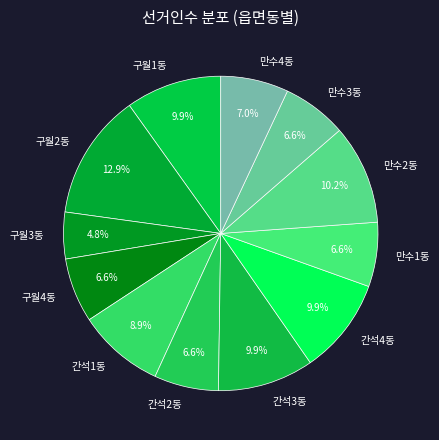

Which category has the biggest portion of the pie?

구월2동